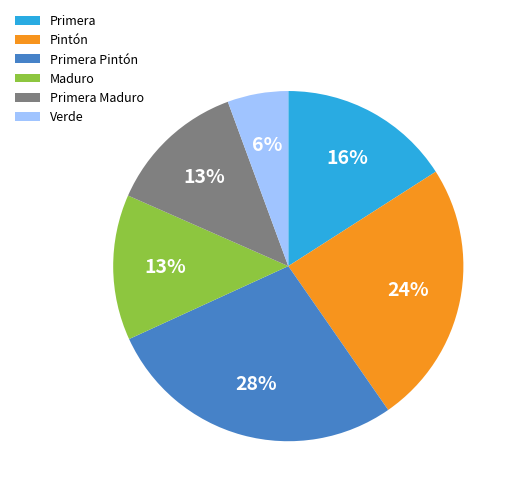

What is the largest slice in the pie chart?

Primera Pintón